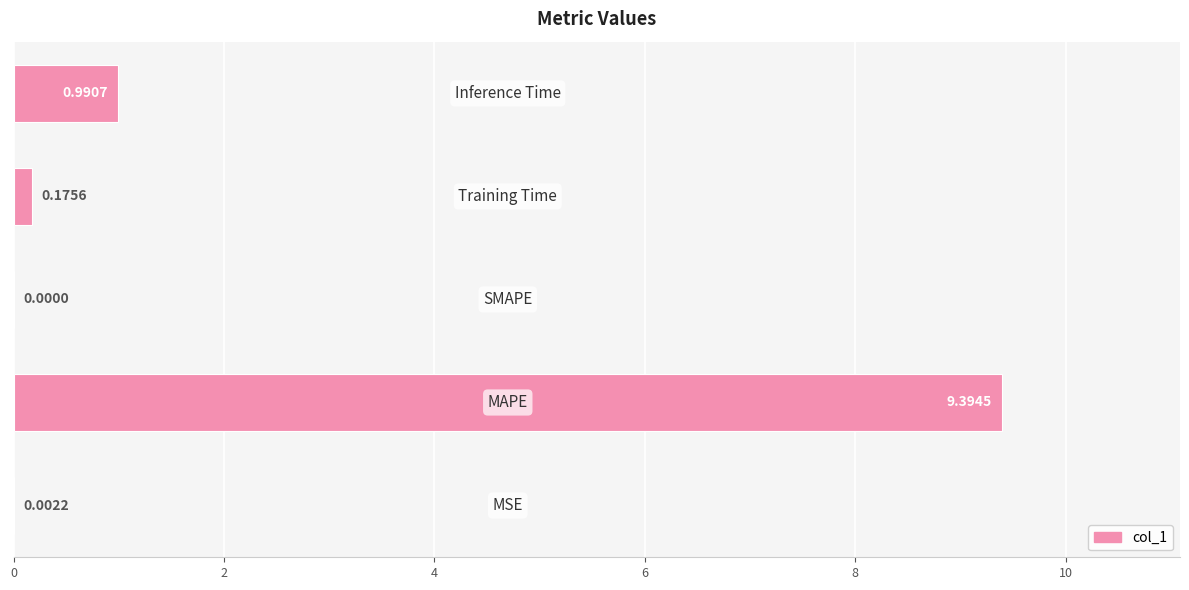

Count the number of data series in this chart.

1